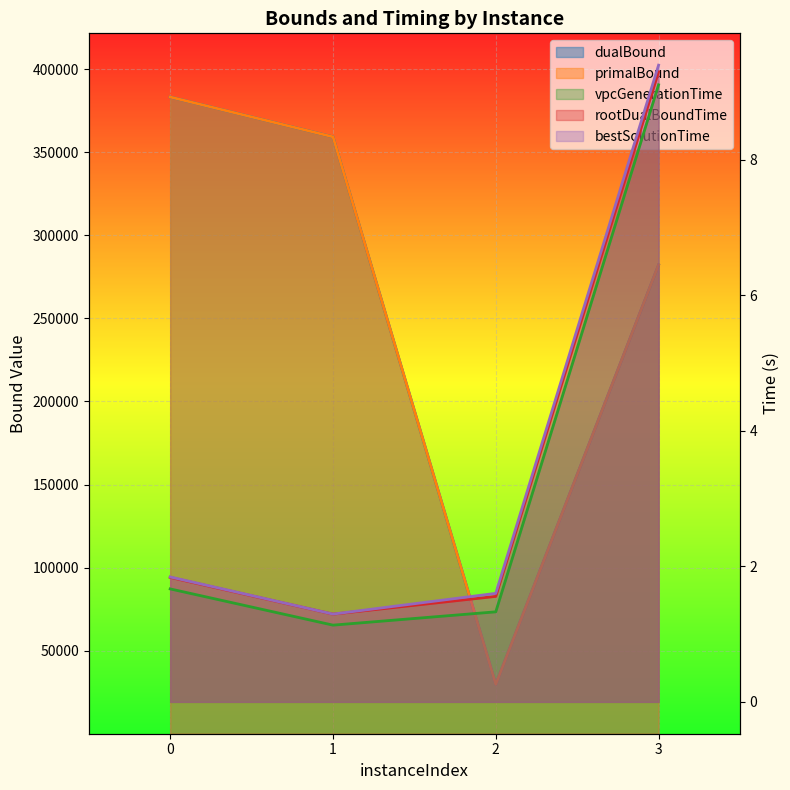

Reading right to left, what are all the values shown in this chart?

dualBound: 282222.6	29697.3	359302.0	383285.0
primalBound: 282222.6	29697.3	359302.0	383285.0
vpcGenerationTime: 9.1	1.3	1.1	1.7
rootDualBoundTime: 9.3	1.6	1.3	1.8
bestSolutionTime: 9.4	1.6	1.3	1.8